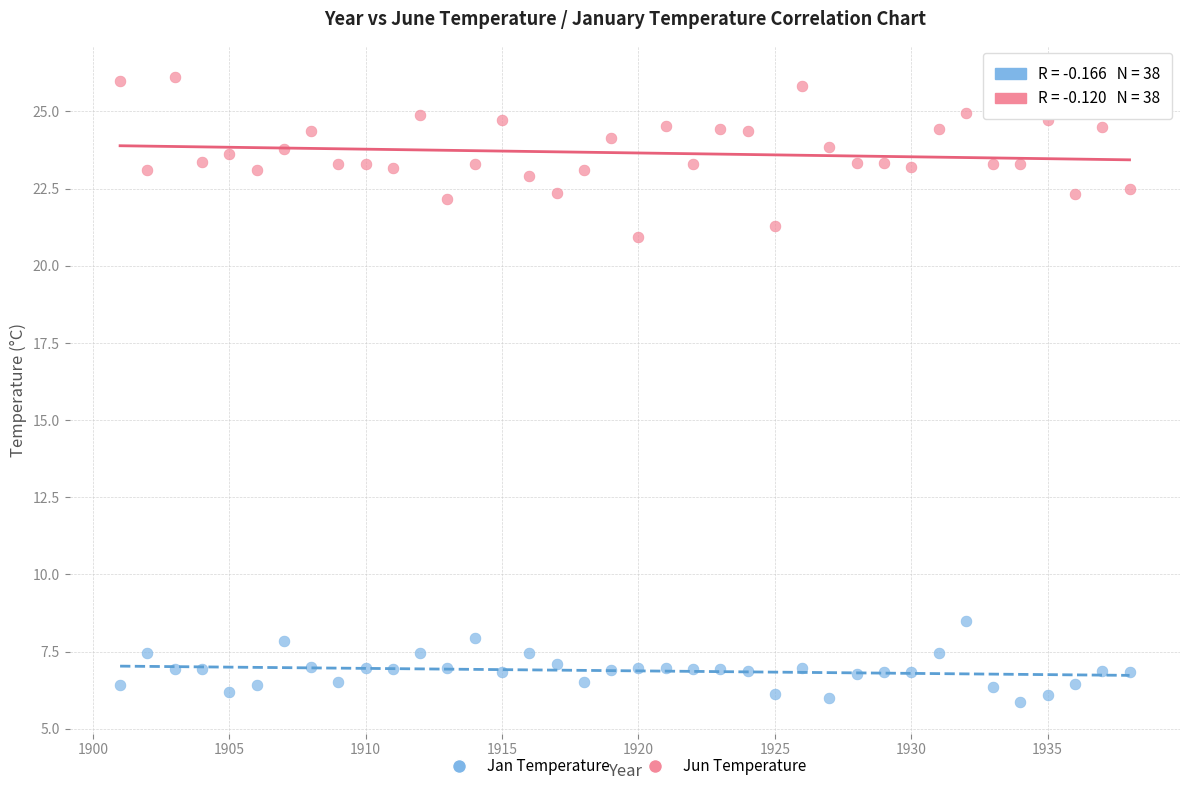

Across all series, what Y value is closest to 15?

20.9